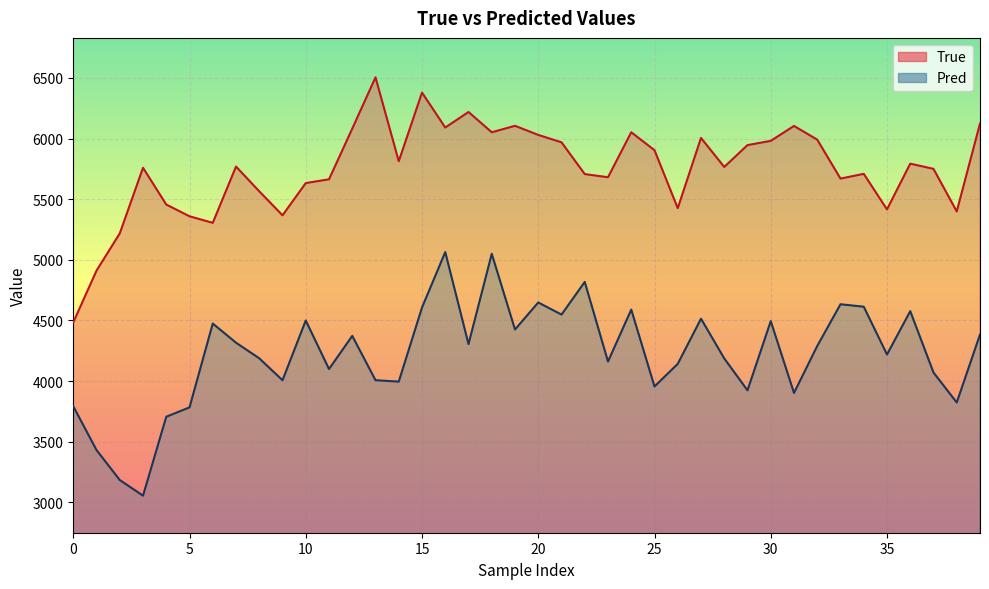

True or false: True and Pred cross at least once.

False